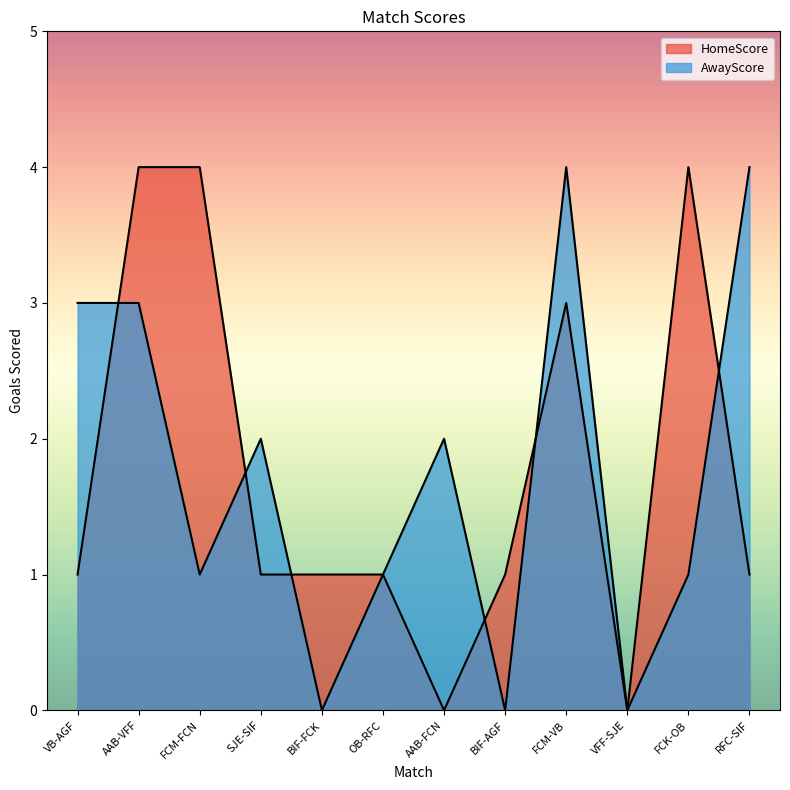

Reading left to right, what are all the values shown in this chart?

HomeScore: VB-AGF=1	AAB-VFF=4	FCM-FCN=4	SJE-SIF=1	BIF-FCK=1	OB-RFC=1	AAB-FCN=0	BIF-AGF=1	FCM-VB=3	VFF-SJE=0	FCK-OB=4	RFC-SIF=1
AwayScore: VB-AGF=3	AAB-VFF=3	FCM-FCN=1	SJE-SIF=2	BIF-FCK=0	OB-RFC=1	AAB-FCN=2	BIF-AGF=0	FCM-VB=4	VFF-SJE=0	FCK-OB=1	RFC-SIF=4